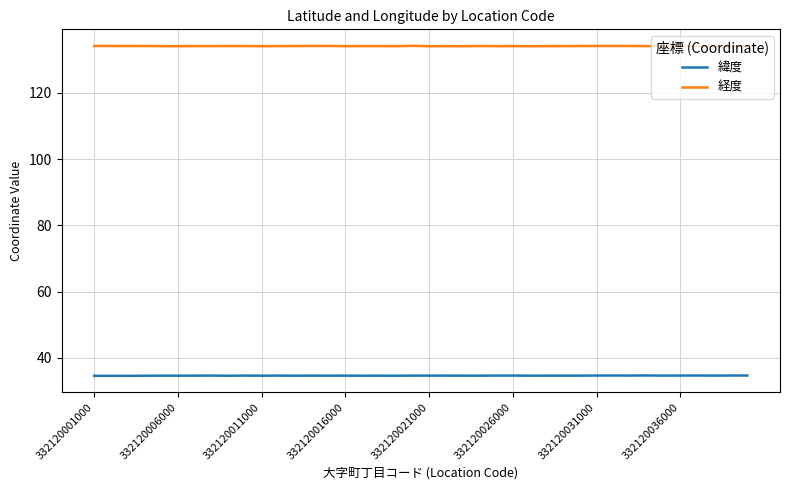

True or false: 経度 and 緯度 cross at least once.

False